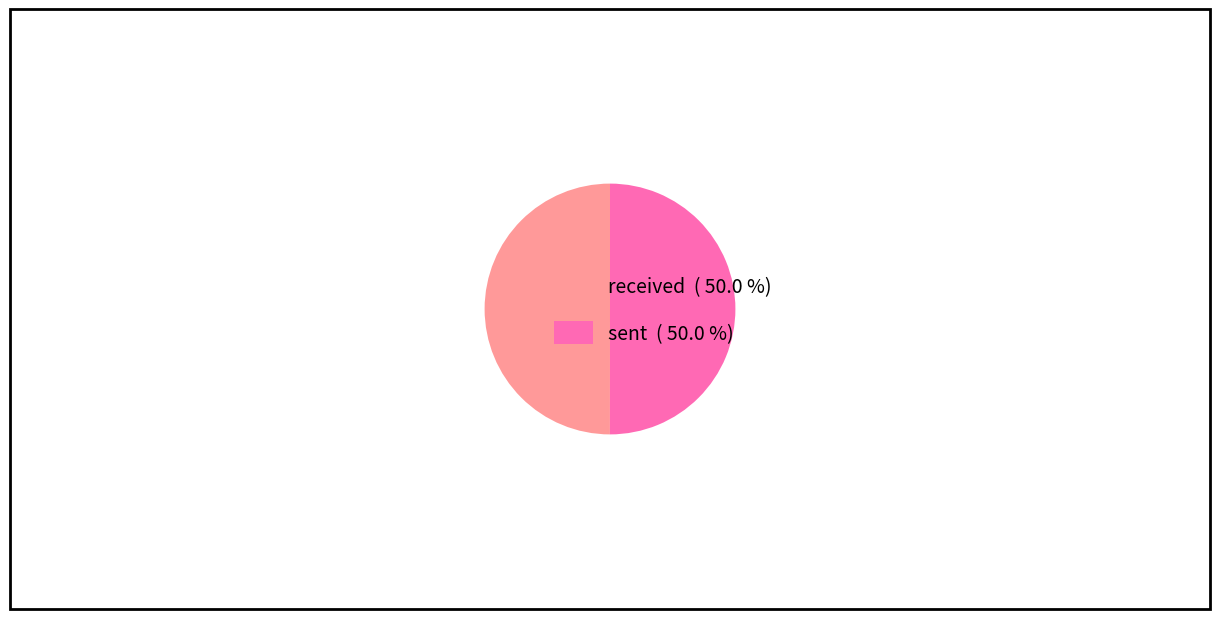

Combined, do received and sent account for over 50%?

Yes